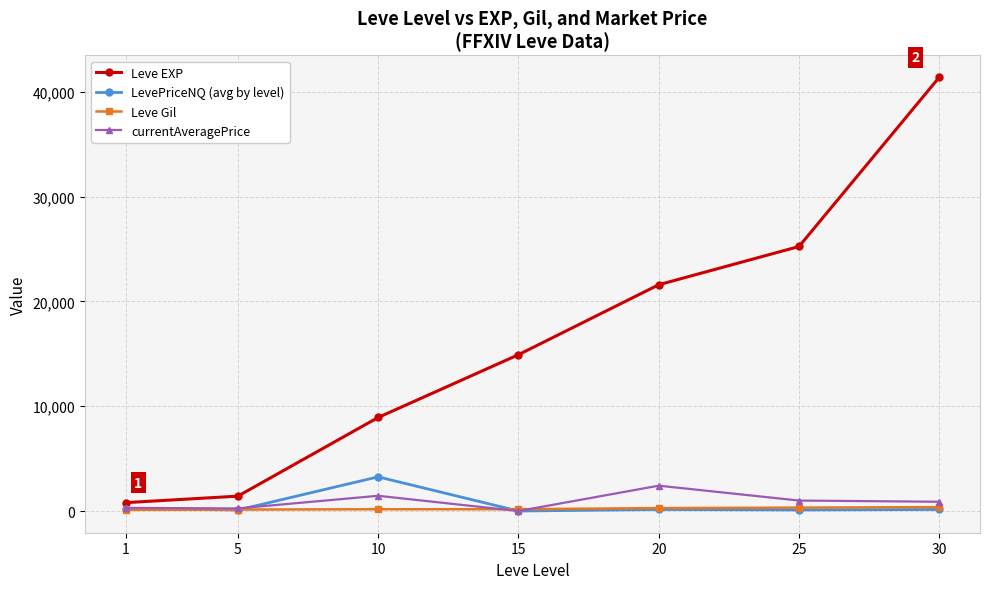

What is the difference between the maximum and minimum values in the LevePriceNQ (avg by level) series?

3262.0